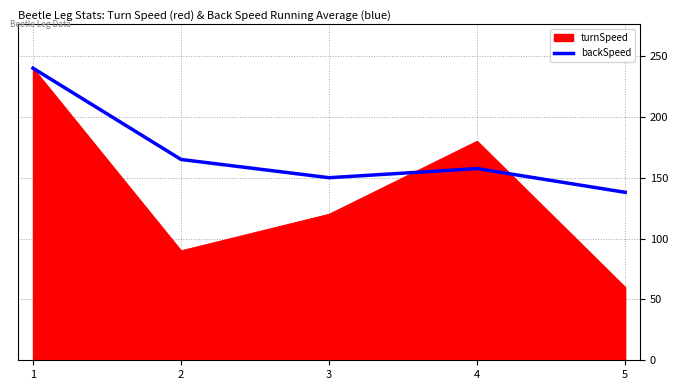

Which series has the widest spread of values?

turnSpeed